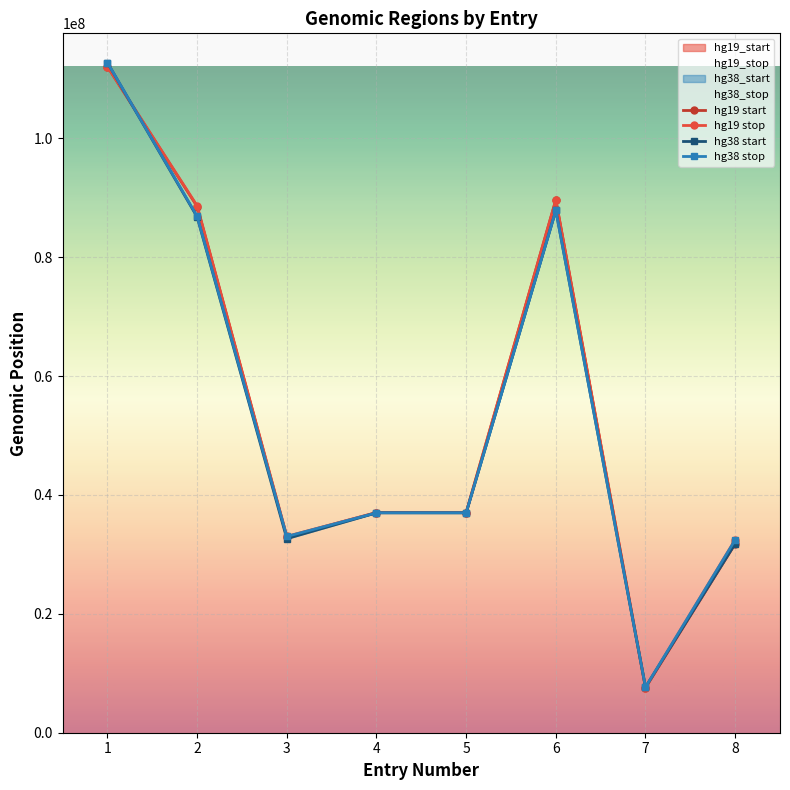

At which category does hg38 stop reach its first local valley?

3